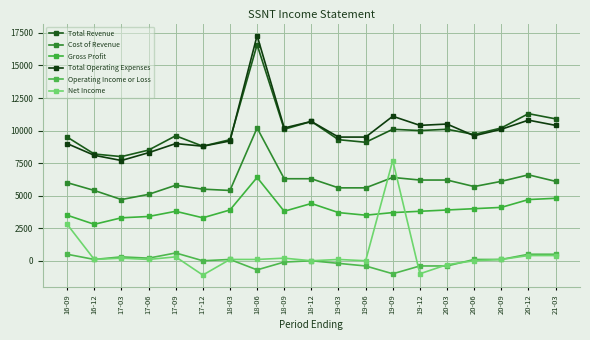

What is the total value across all series at 20-09?

30700